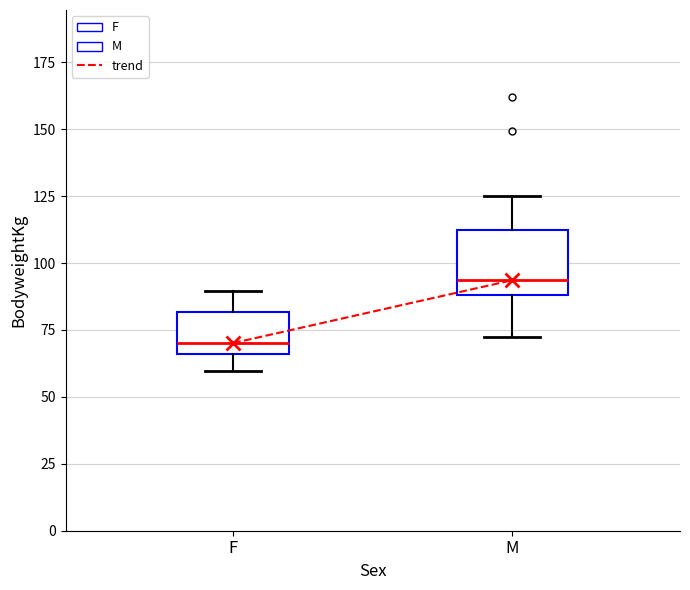

Reading left to right, transcribe this box plot: for each box, give where its median line is, the range the box spans, and where its two whiskers end, as read against the y-axis. The values are not printed on the chart, so give them approximately, as read against the axis.

F: median 70, box 65 to 80, whiskers 60 to 90
M: median 95, box 90 to 110, whiskers 75 to 125